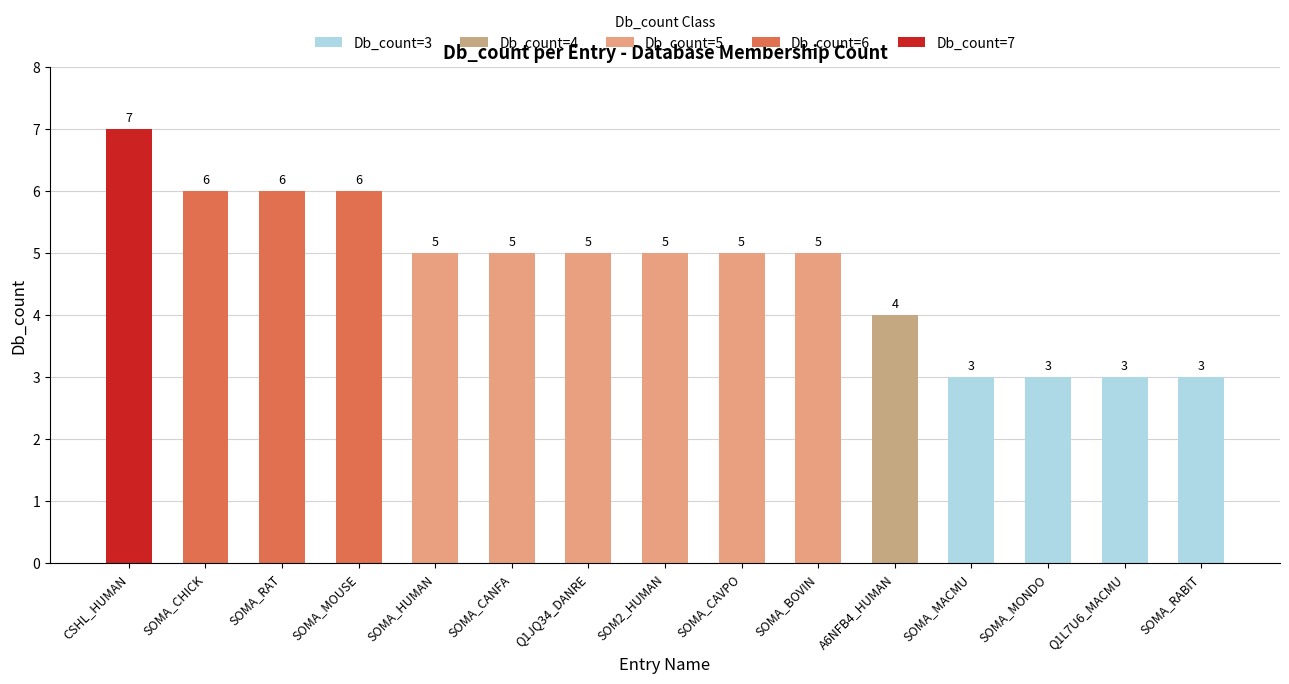

What is the minimum value shown in the chart?

3